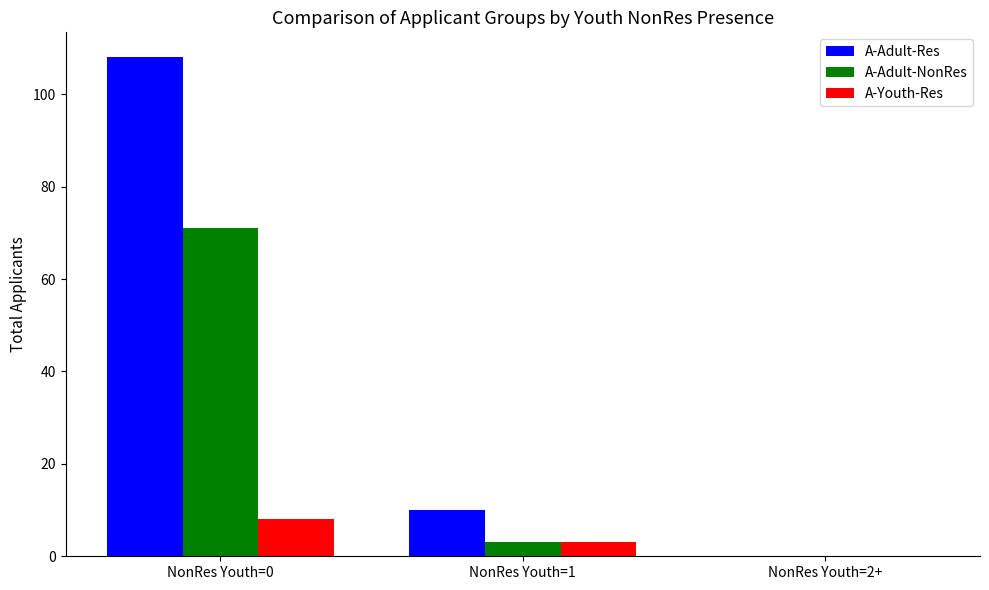

Which series changed the most between NonRes Youth=0 and NonRes Youth=1?

A-Adult-Res